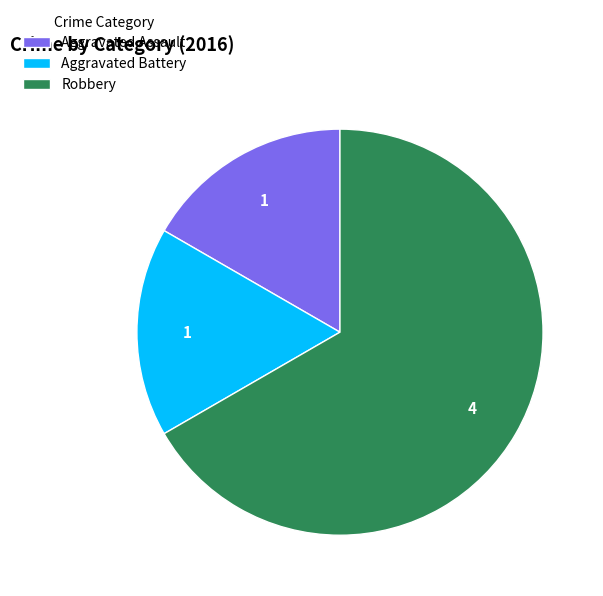

Is the sum of Aggravated Assault and Aggravated Battery greater than half?

No